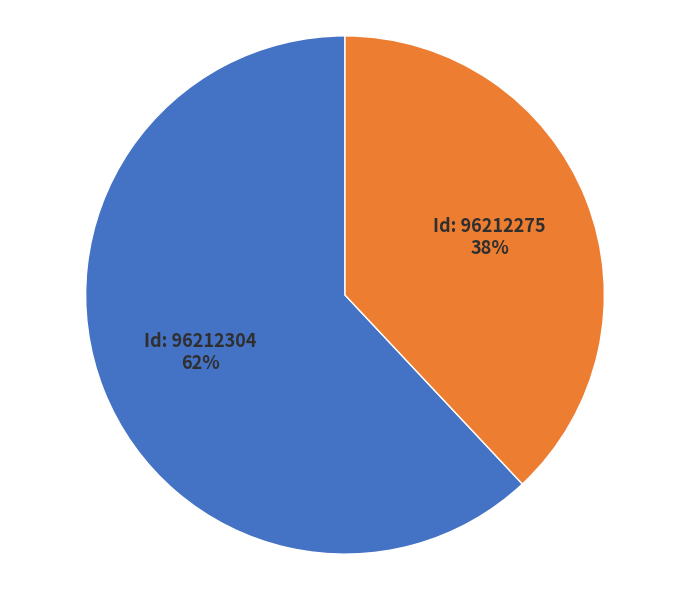

Does any single category account for the majority?

Yes